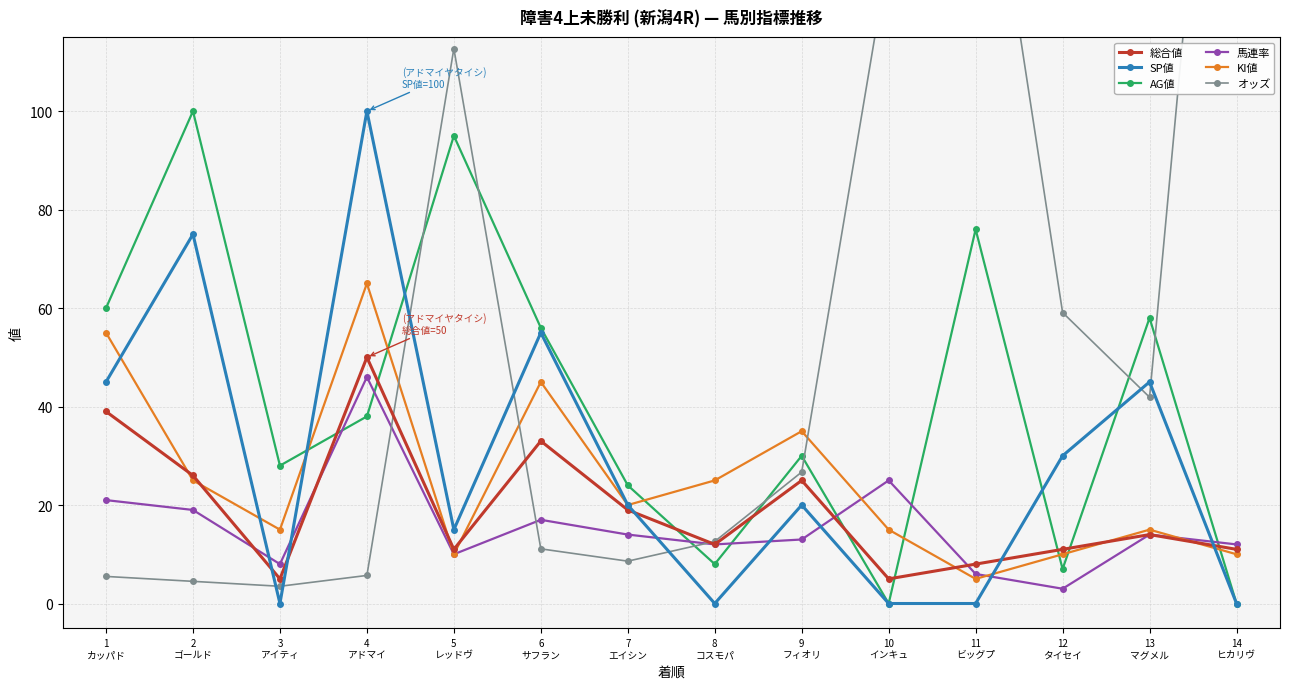

At which category is the sum across all series the highest?

4
アドマイ